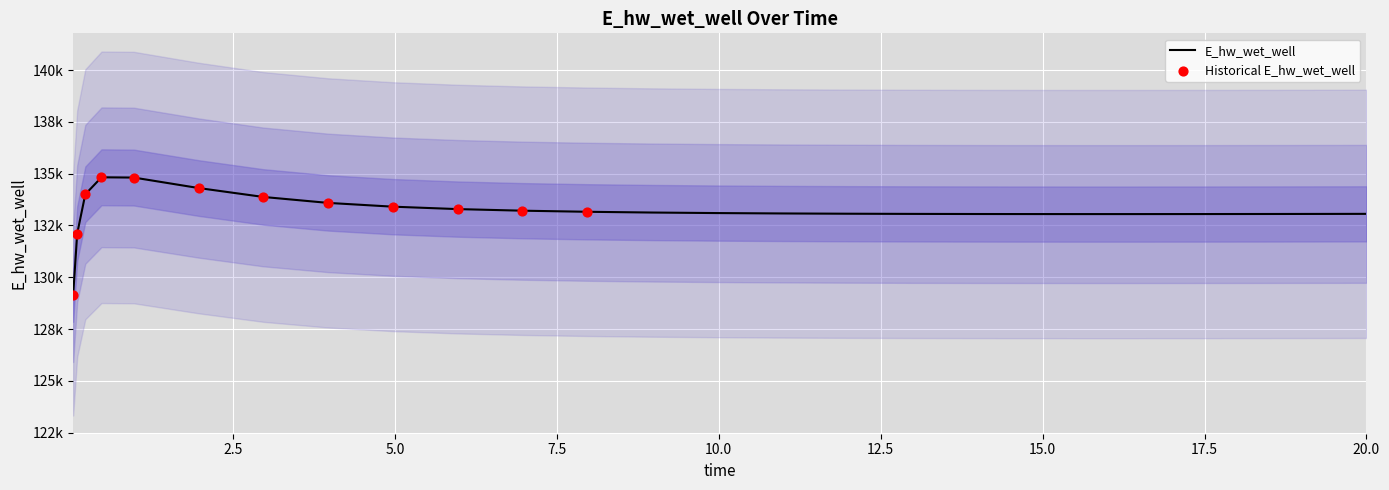

Approximately how many times larger is the value at 11.96875 compared to 12.96875?

1.0